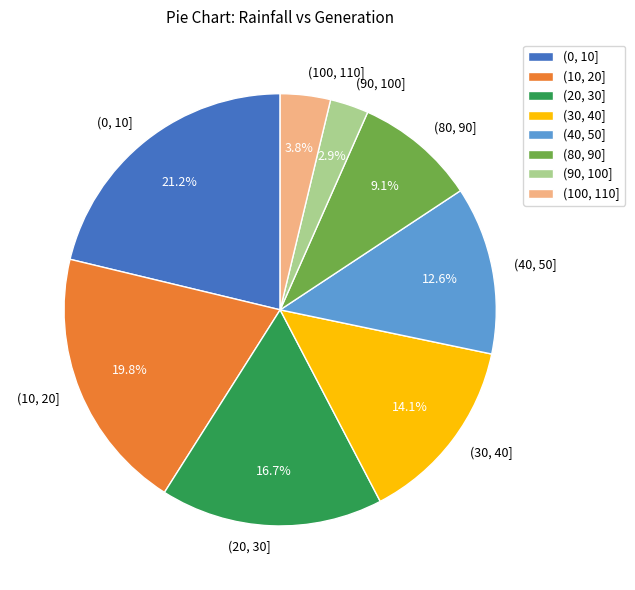

Count the number of slices in the pie.

8